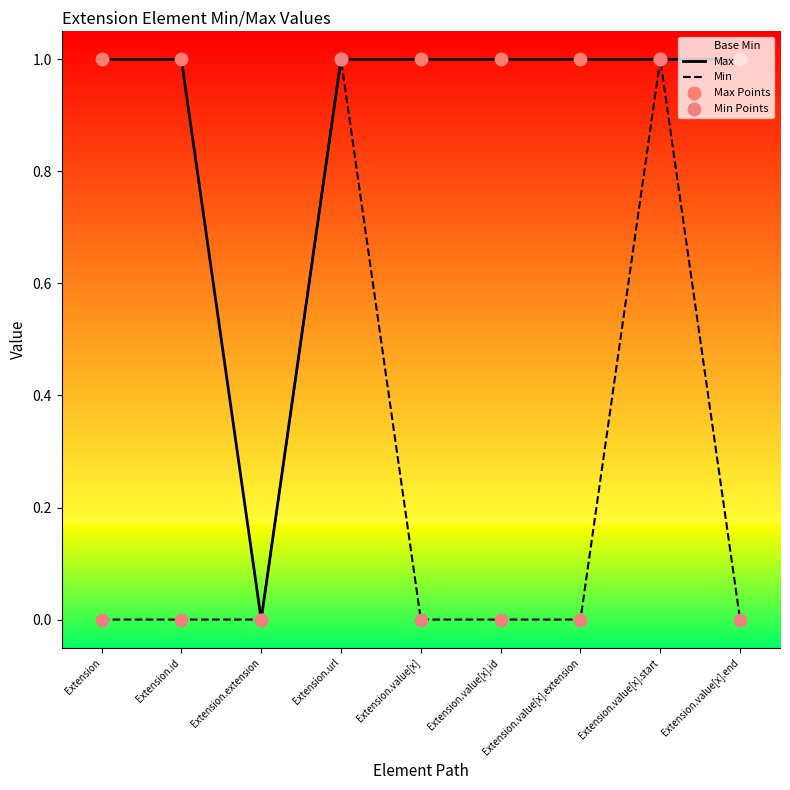

At which category is the sum across all series the highest?

Extension.url